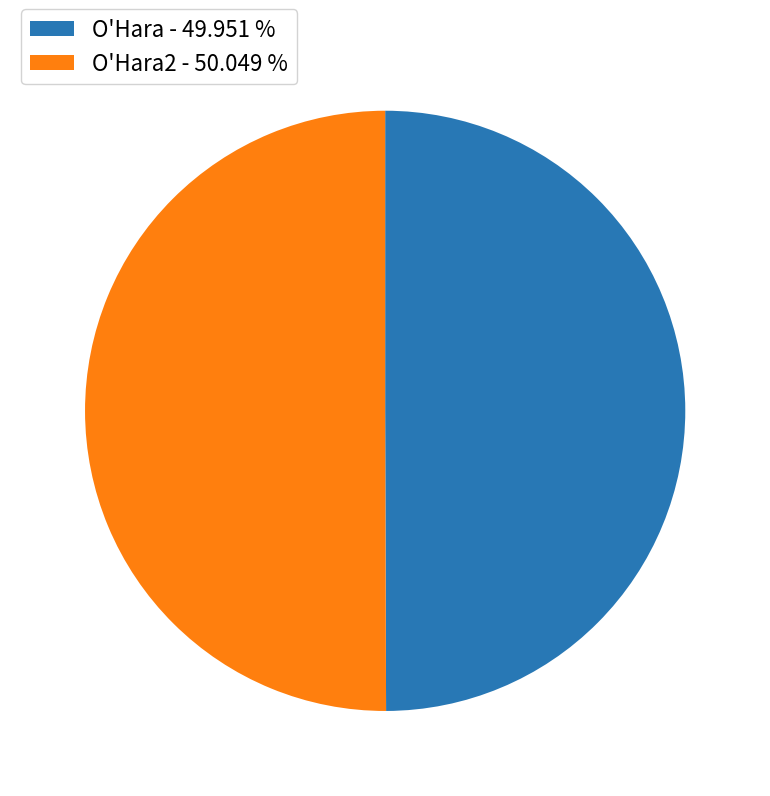

Is the sum of O'Hara - 49.951 % and O'Hara2 - 50.049 % greater than half?

Yes